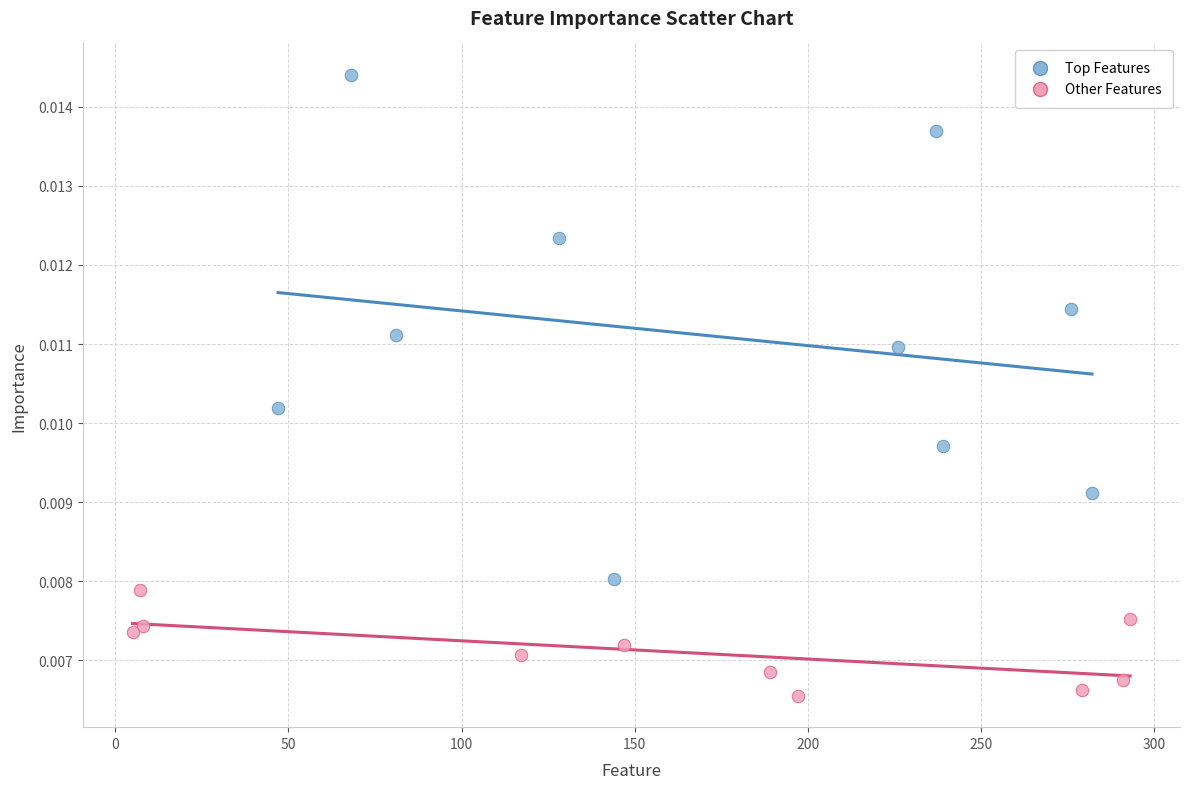

Which series reaches the maximum Y coordinate?

Top Features